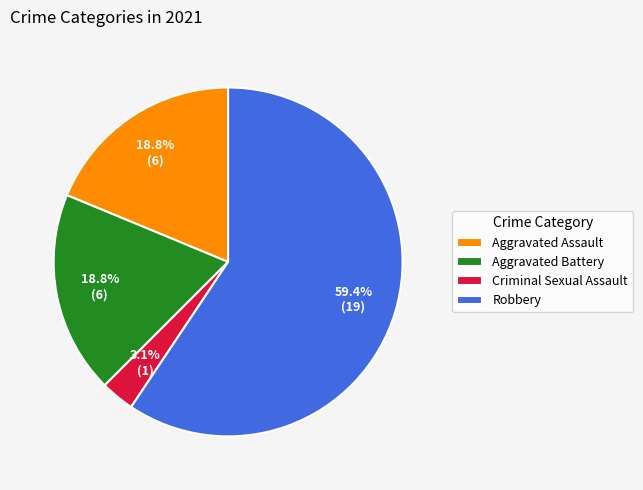

Is there any slice that represents more than half of the pie?

Yes